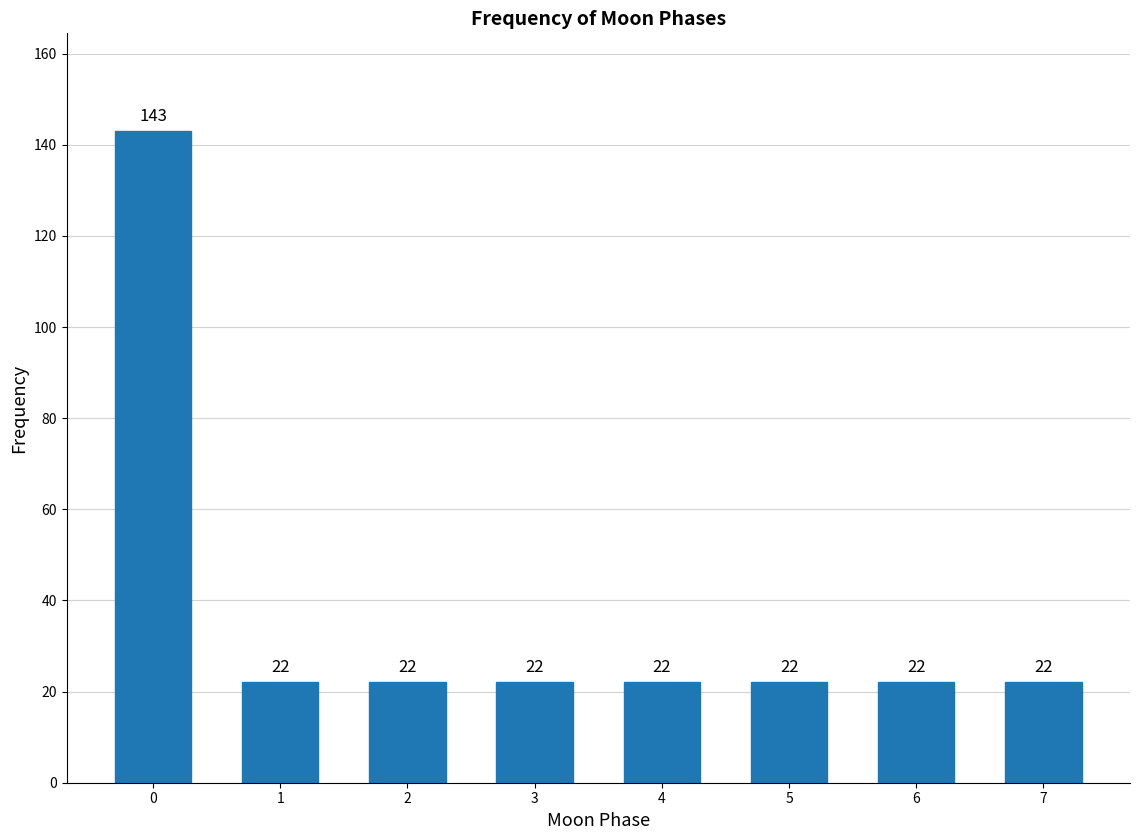

Reading left to right, transcribe all the data shown in this chart.

143	22	22	22	22	22	22	22